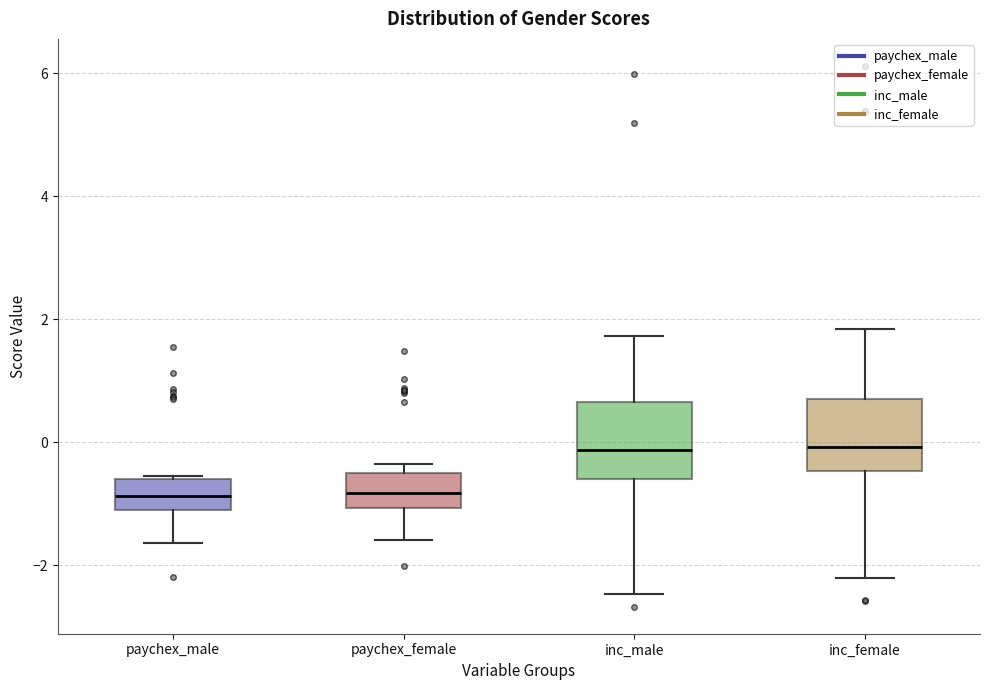

Reading left to right, read every box against the y-axis: the position of its median line, the range the box covers, and the ends of its whiskers. The values are not printed on the chart, so give them approximately, as read against the axis.

paychex_male: median -0.8, box -1.2 to -0.6, whiskers -1.6 to -0.6
paychex_female: median -0.8, box -1.0 to -0.6, whiskers -1.6 to -0.4
inc_male: median -0.2, box -0.6 to 0.6, whiskers -2.4 to 1.8
inc_female: median 0.0, box -0.4 to 0.8, whiskers -2.2 to 1.8